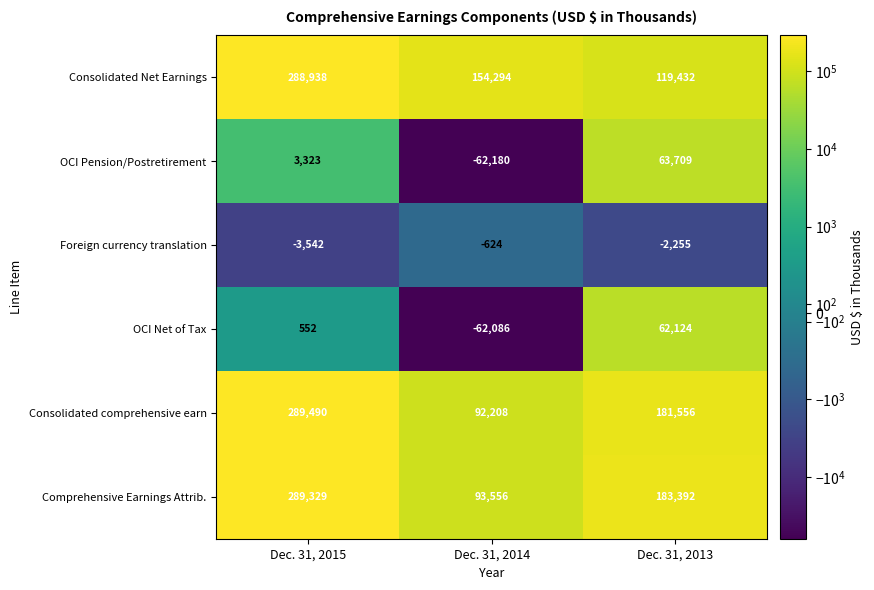

Reading left to right, list all the values displayed in this chart.

Consolidated Net Earnings: Dec. 31, 2015=288938	Dec. 31, 2014=154294	Dec. 31, 2013=119432
OCI Pension/Postretirement: Dec. 31, 2015=3323	Dec. 31, 2014=-62180	Dec. 31, 2013=63709
Foreign currency translation: Dec. 31, 2015=-3542	Dec. 31, 2014=-624	Dec. 31, 2013=-2255
OCI Net of Tax: Dec. 31, 2015=552	Dec. 31, 2014=-62086	Dec. 31, 2013=62124
Consolidated comprehensive earn: Dec. 31, 2015=289490	Dec. 31, 2014=92208	Dec. 31, 2013=181556
Comprehensive Earnings Attrib.: Dec. 31, 2015=289329	Dec. 31, 2014=93556	Dec. 31, 2013=183392